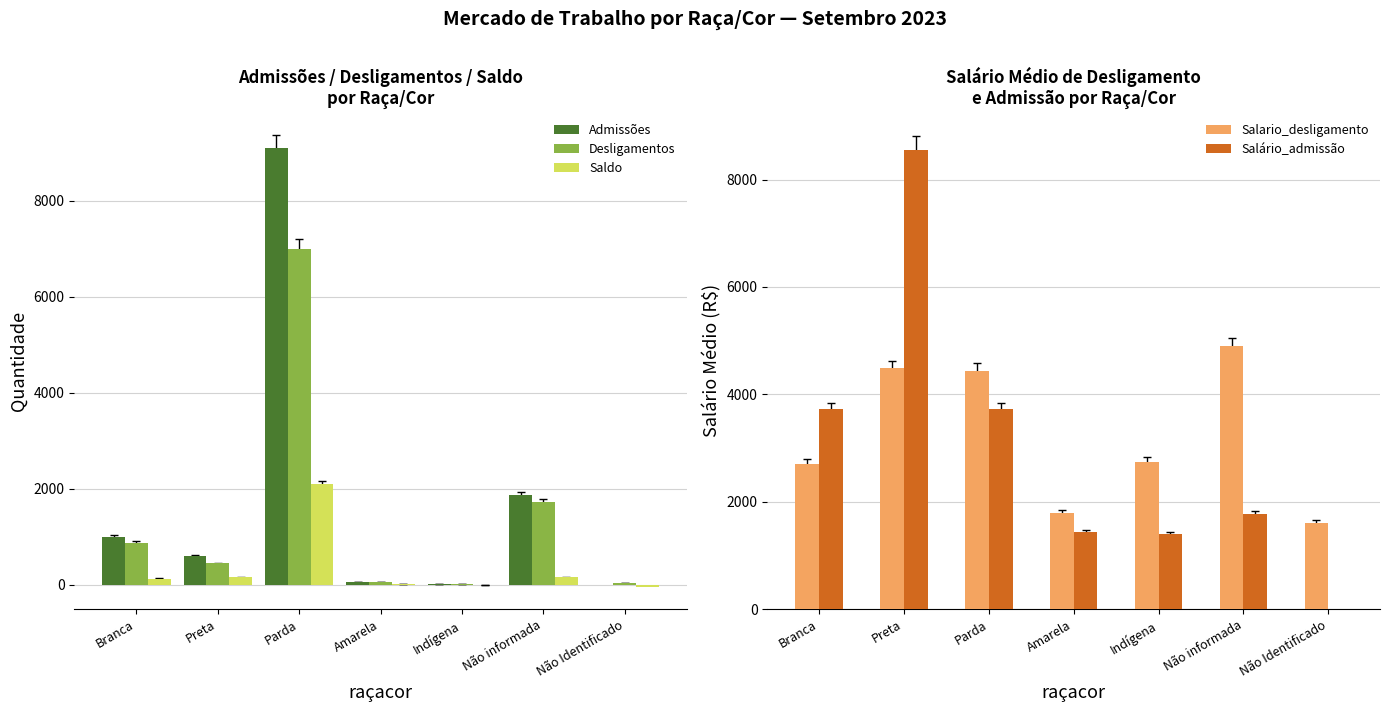

How many values in Salário_admissão are above zero?

6